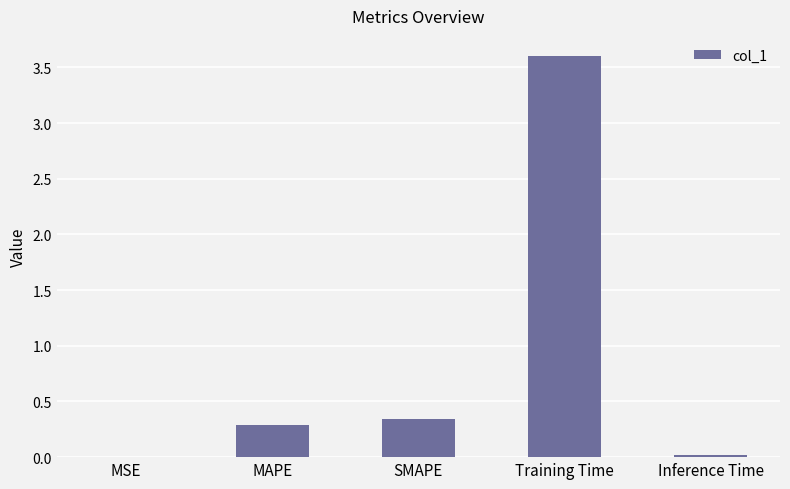

What is the maximum value shown in the chart?

3.6